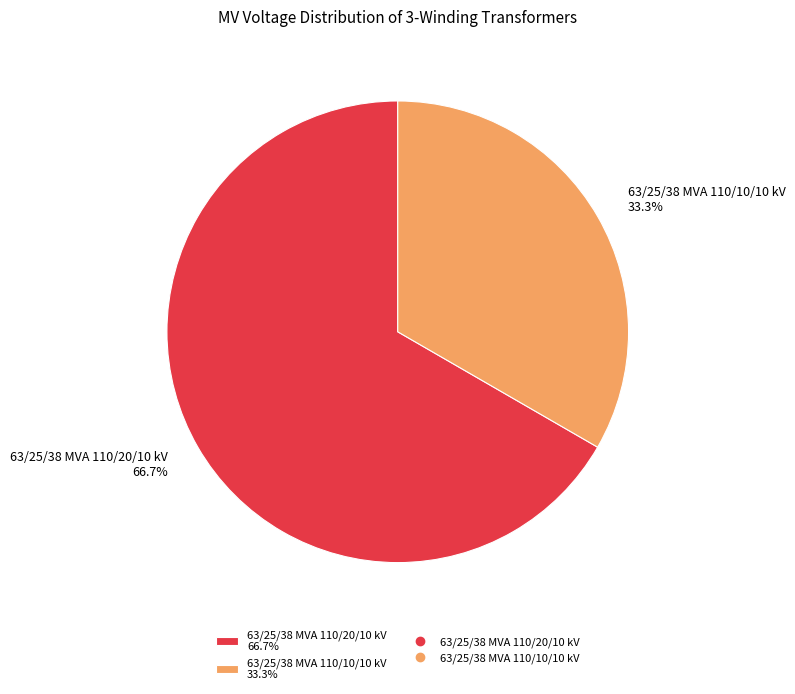

Is there any slice that represents more than half of the pie?

Yes